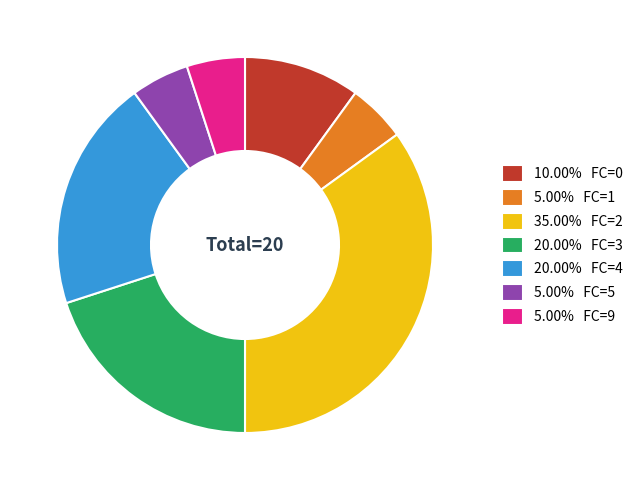

What is the ratio of the value at 20.00% FC=3 to the value at 5.00% FC=5?

4.0